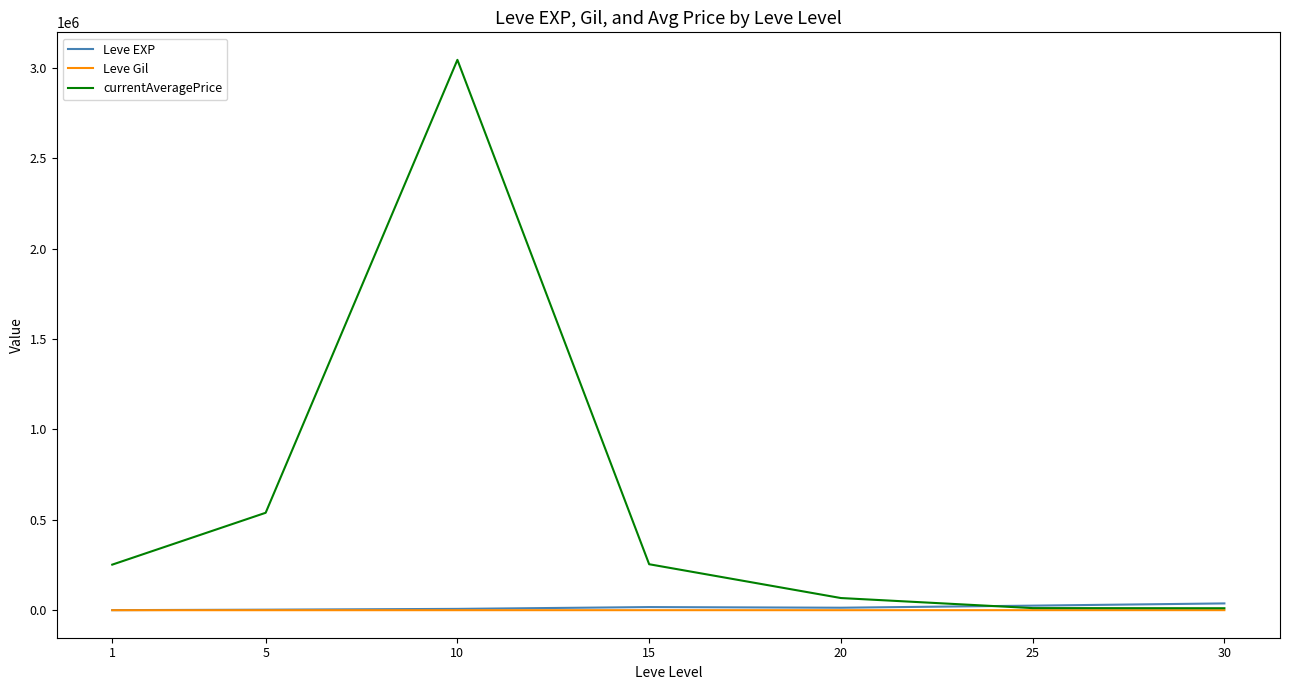

Which series has the largest total across all categories?

currentAveragePrice